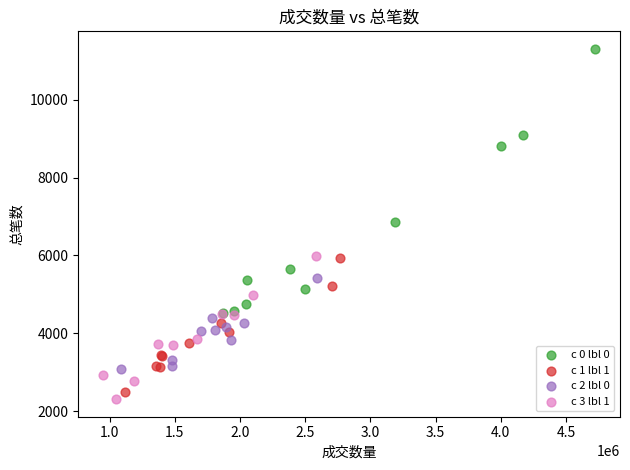

Which series contains the highest Y value?

c 0 lbl 0